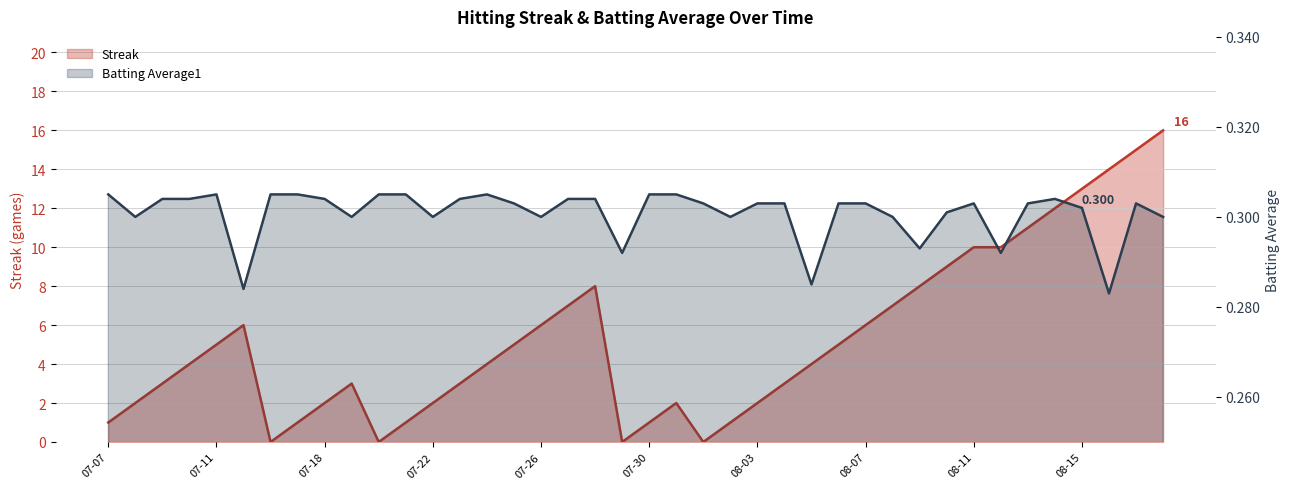

List the series in order of their overall mean, lowest first.

Batting Average1, Streak